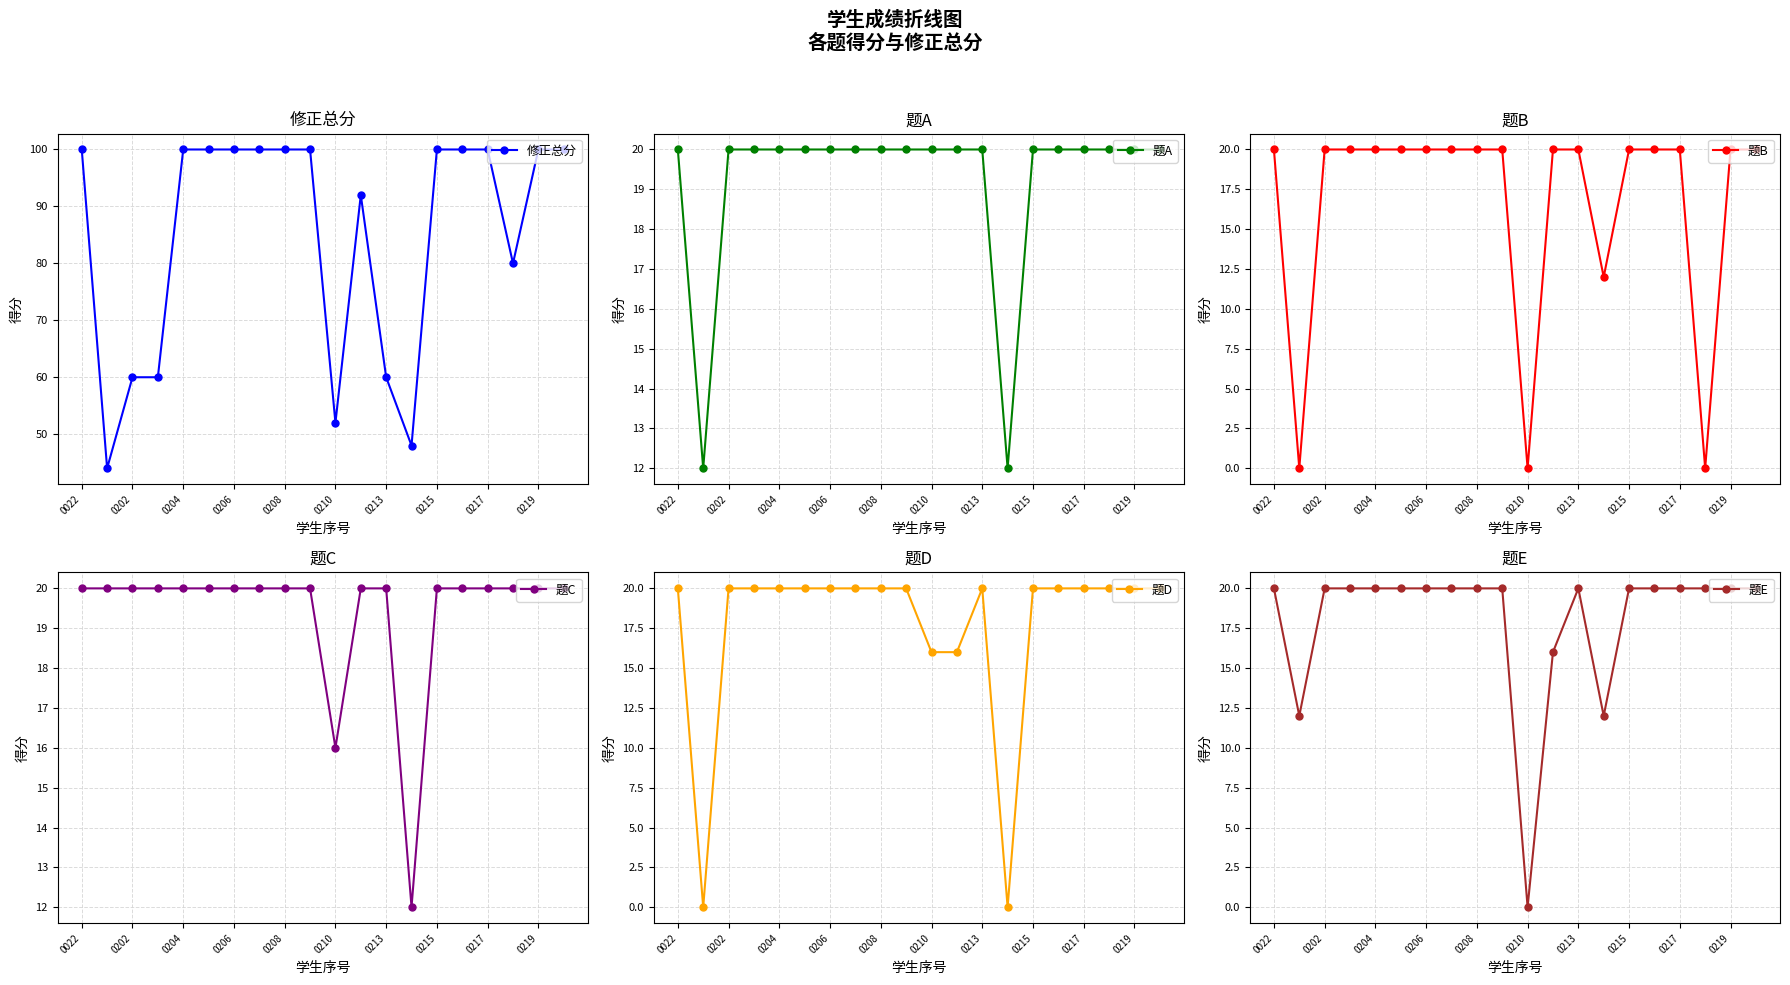

The value of 修正总分 at 0206 is 68. True or false?

False